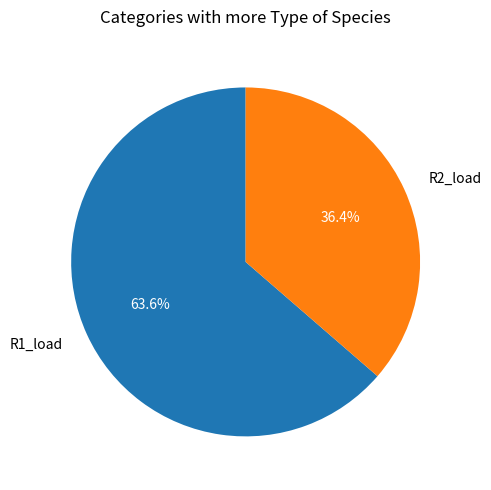

To the nearest percent, what portion does R1_load represent?

64%